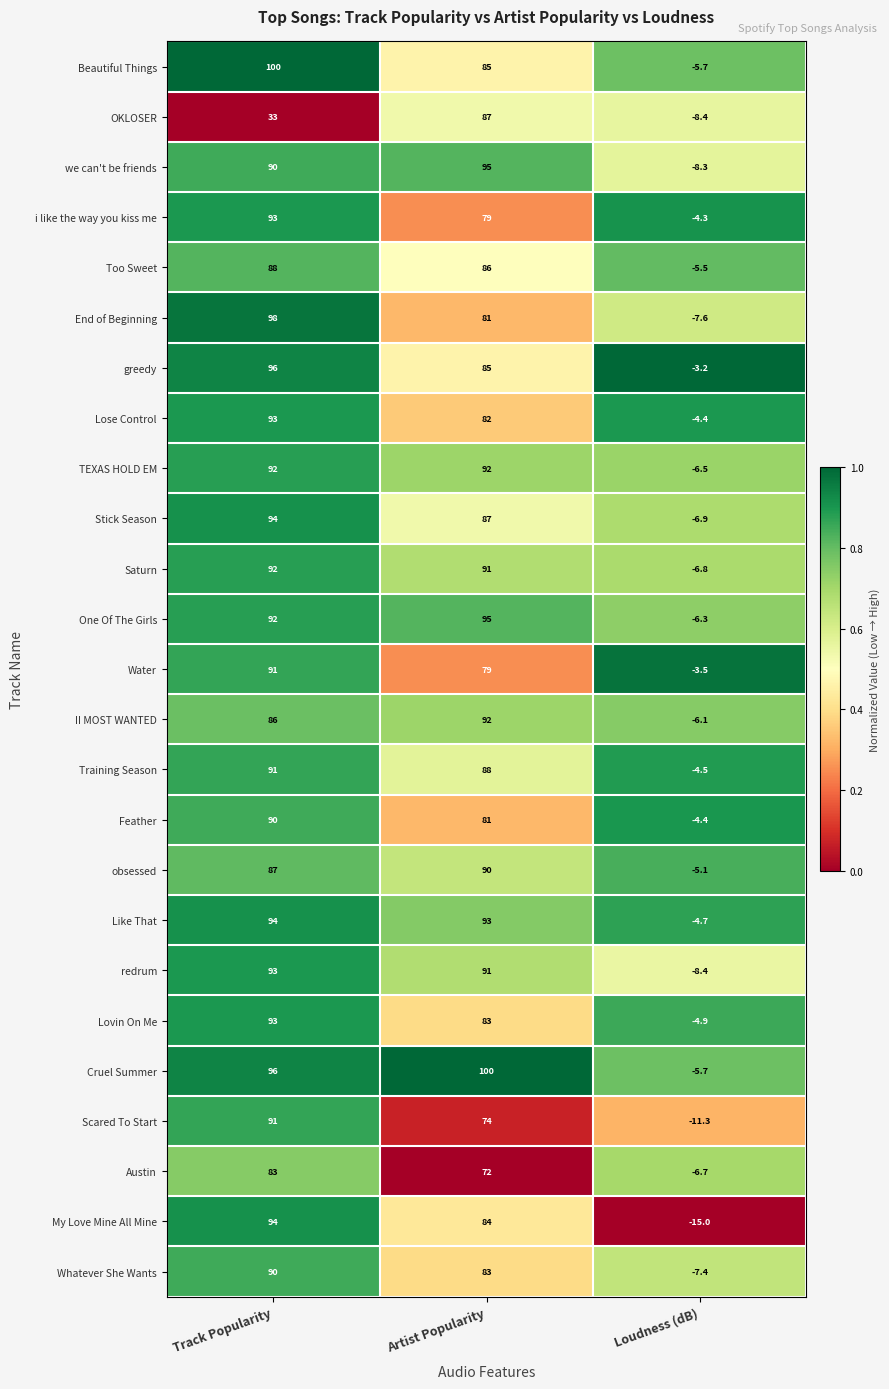

Which label corresponds to the smallest value in the chart?

Loudness (dB)